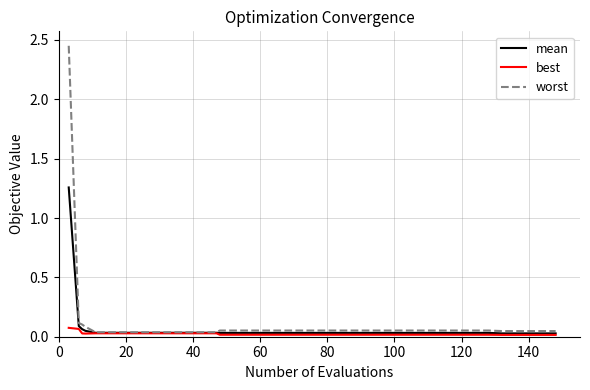

True or false: worst has more than 0 interior local peaks.

False